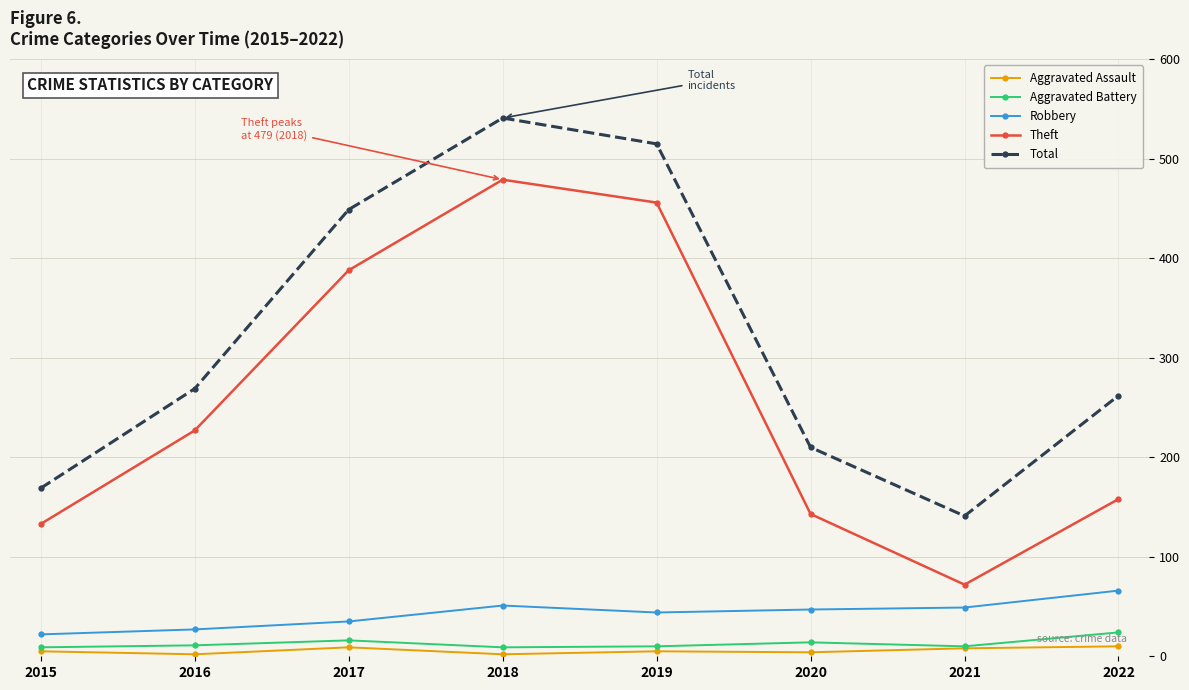

Which series has the largest total across all categories?

Total